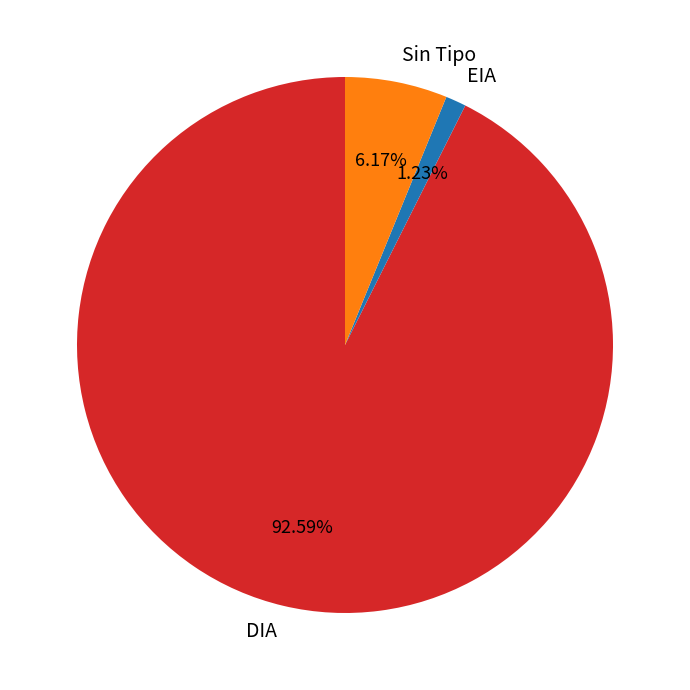

The DIA slice represents 99% of the pie. True or false?

False